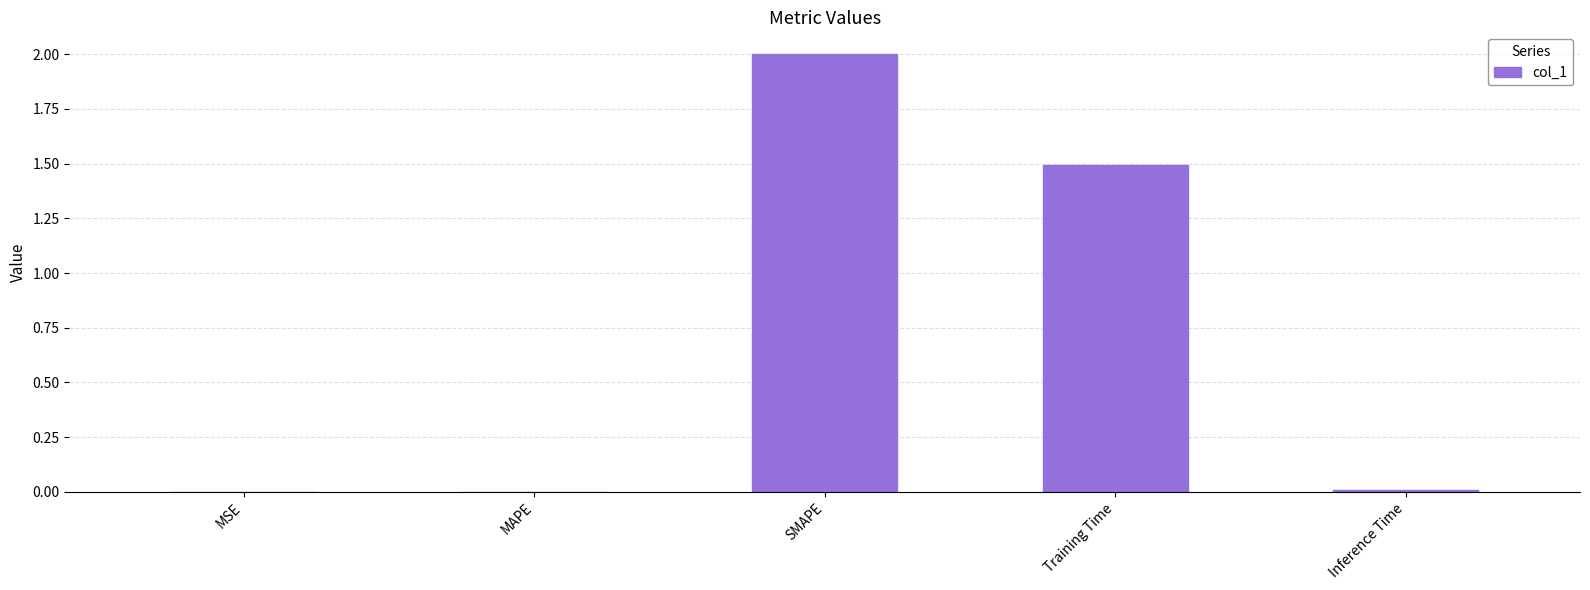

Is it true that the value at Training Time is 2.4?

False